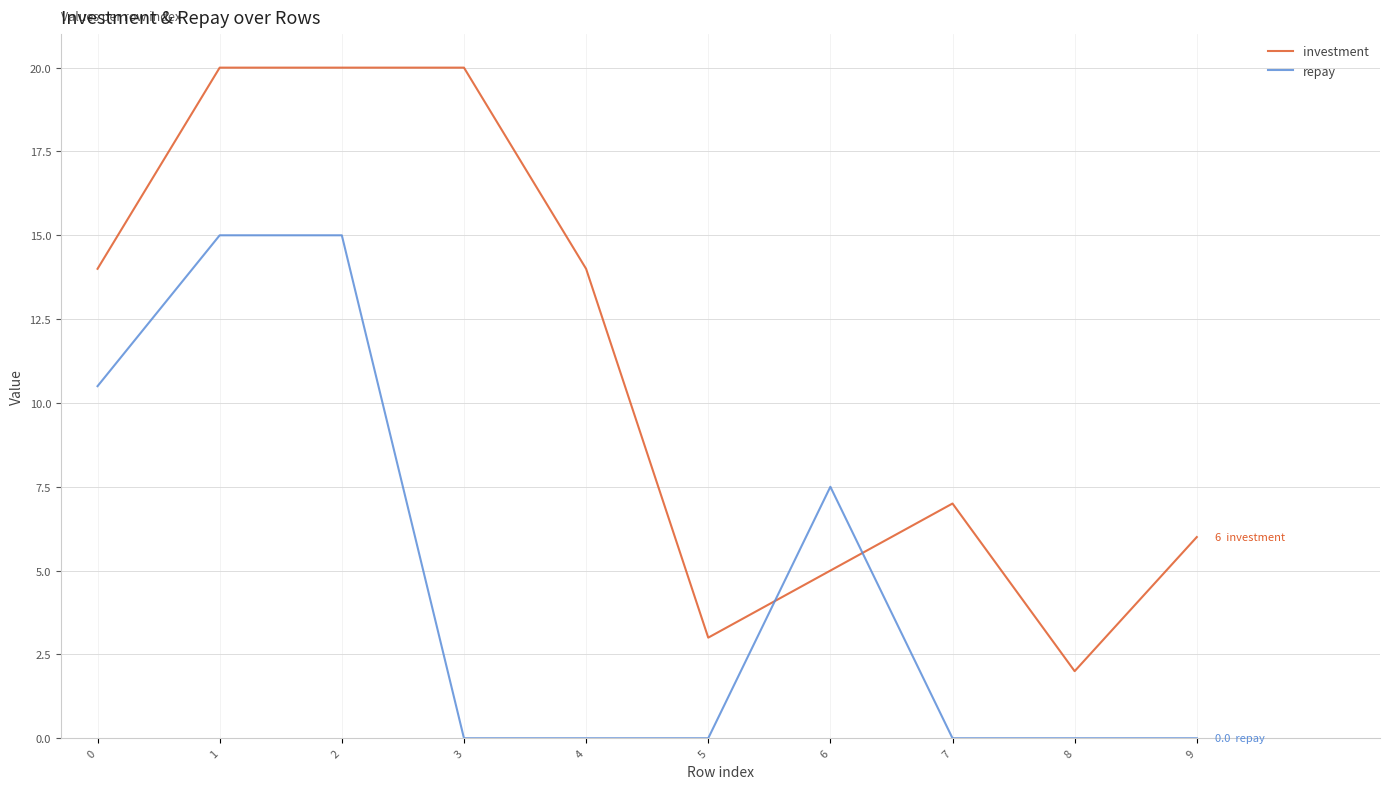

List the series in order of their overall mean, lowest first.

repay, investment